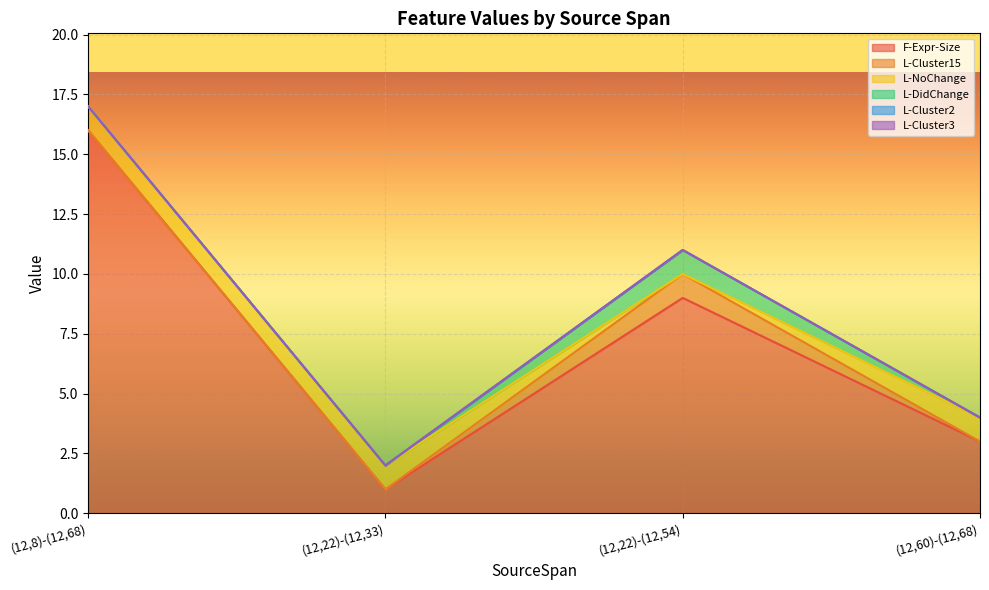

True or false: L-DidChange and L-Cluster2 cross at least once.

False